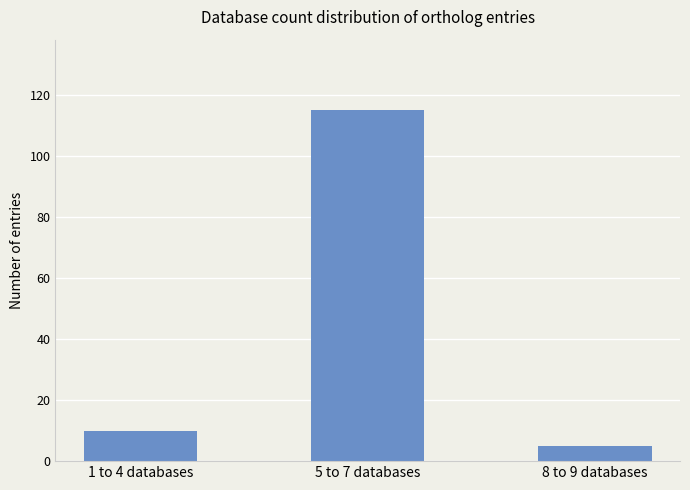

Where is the data nearest to the value 60?

1 to 4 databases